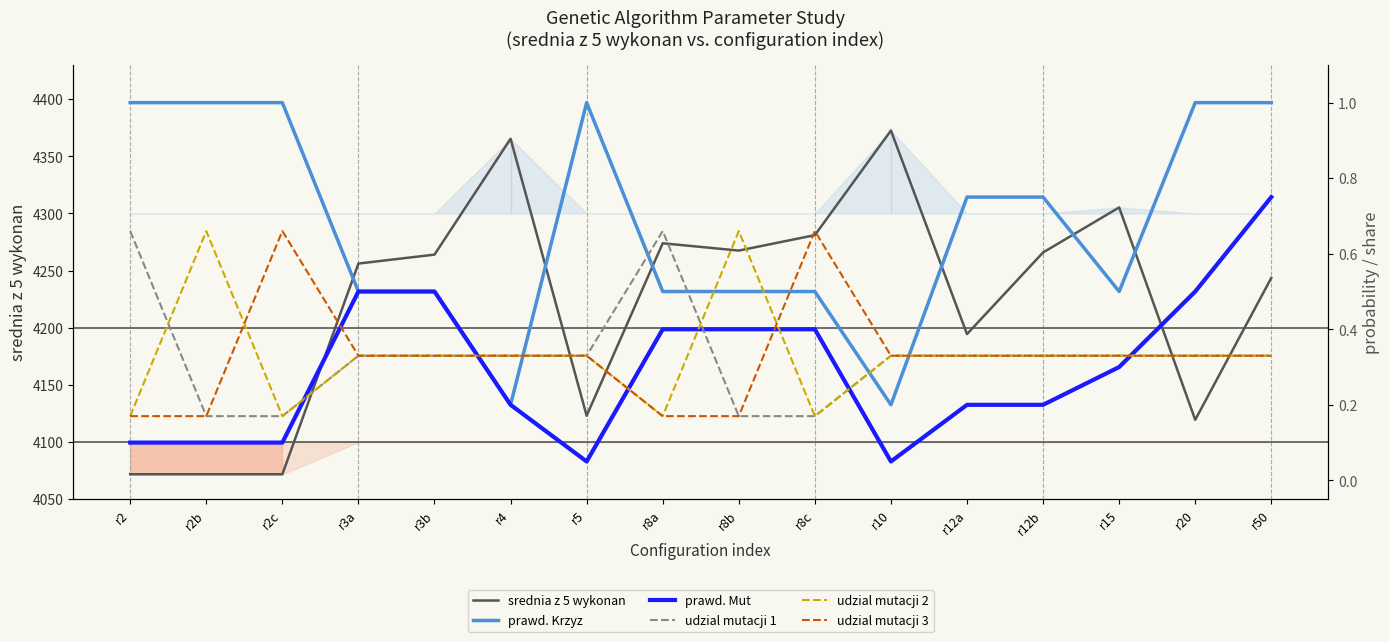

Where is srednia z 5 wykonan nearest to the value 4222?

r50